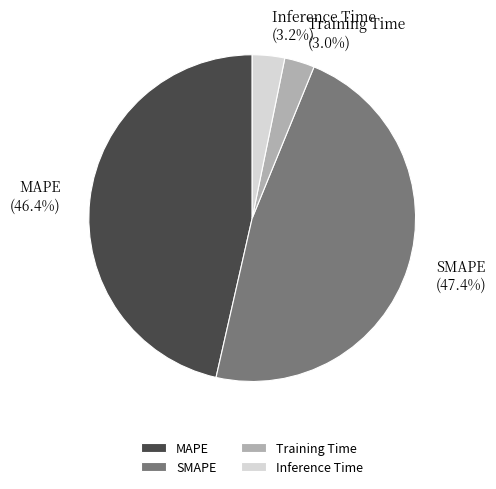

Is it true that SMAPE is 47% of the pie?

True